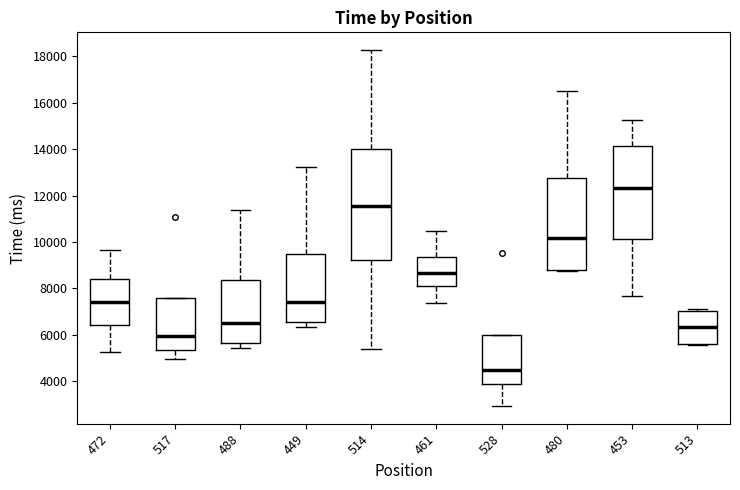

Where does the median line of the box at x = 449 sit on the y-axis? The values are not printed on the chart, so give them approximately, as read against the axis.

7400